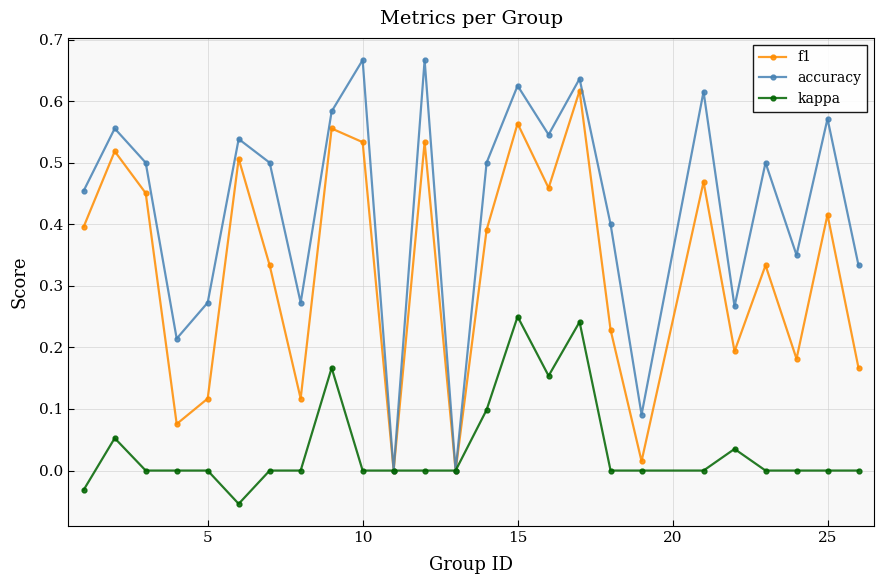

Which series has the widest spread of values?

accuracy